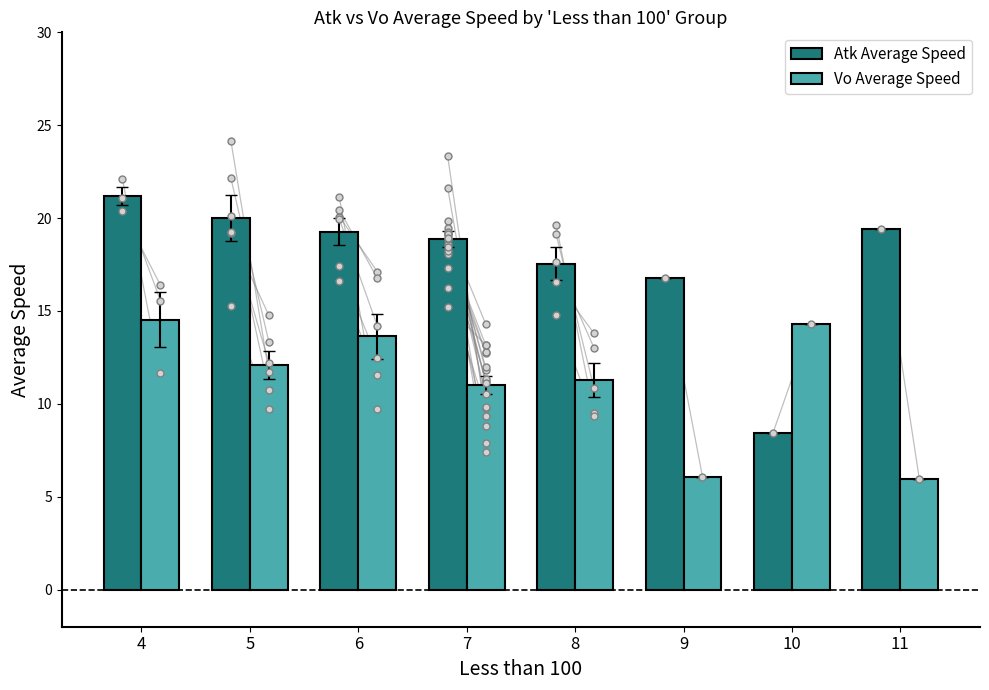

What is the smallest value displayed?

6.0